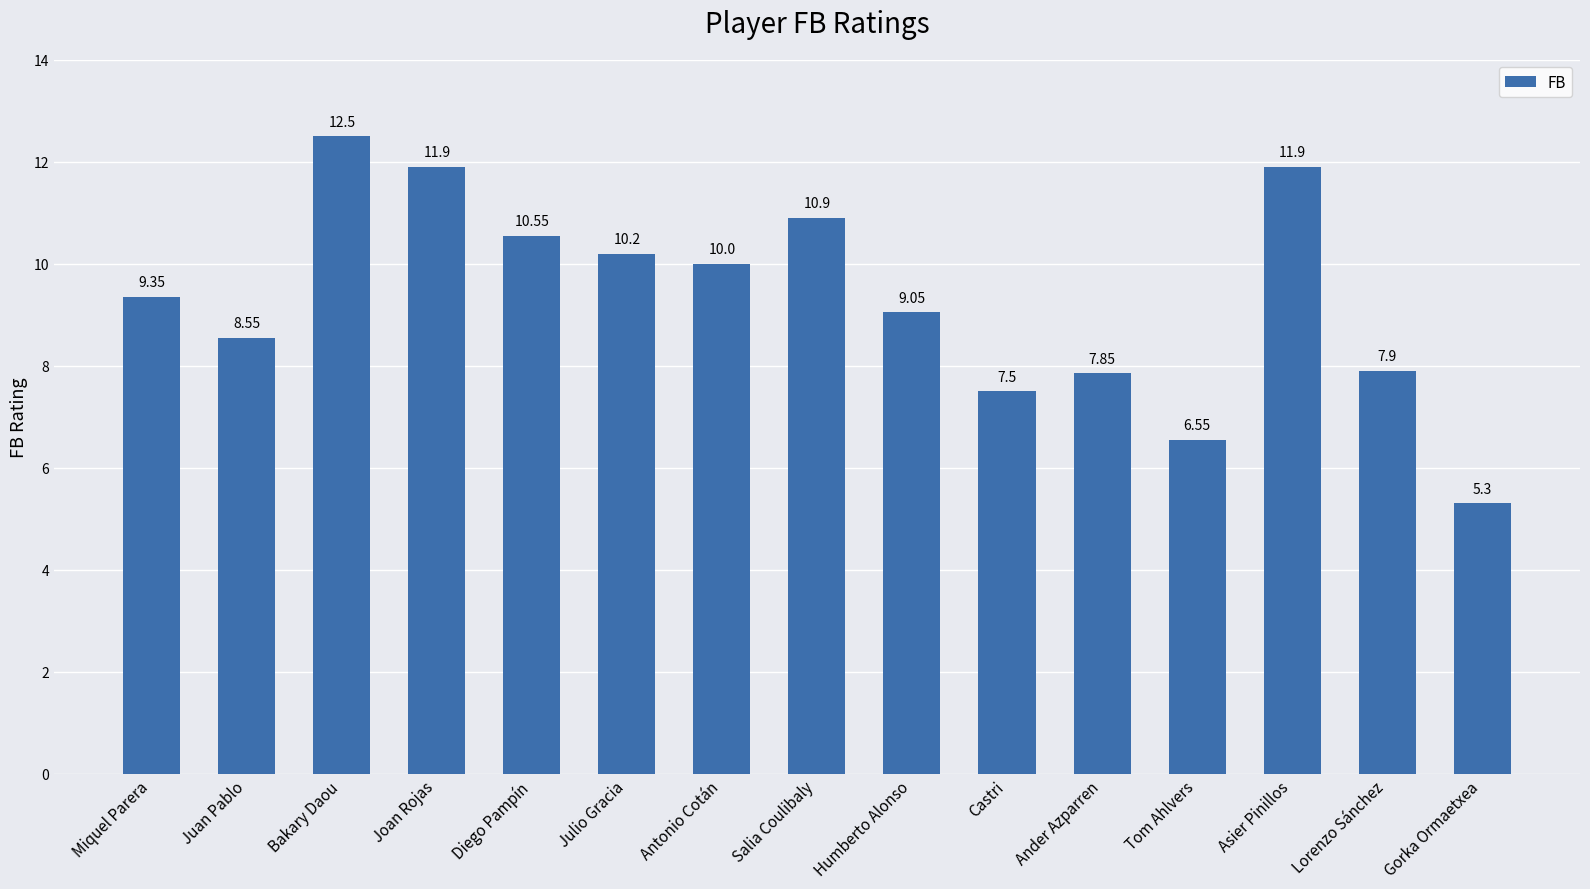

How many series are shown in this chart?

1